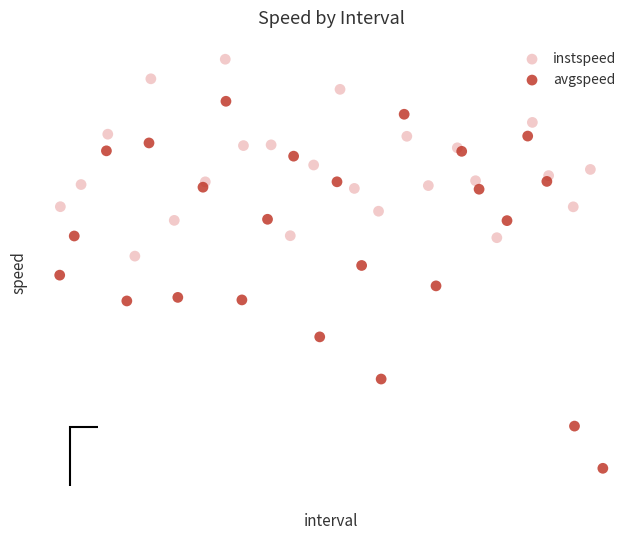

What are all the series names shown in the legend?

instspeed, avgspeed